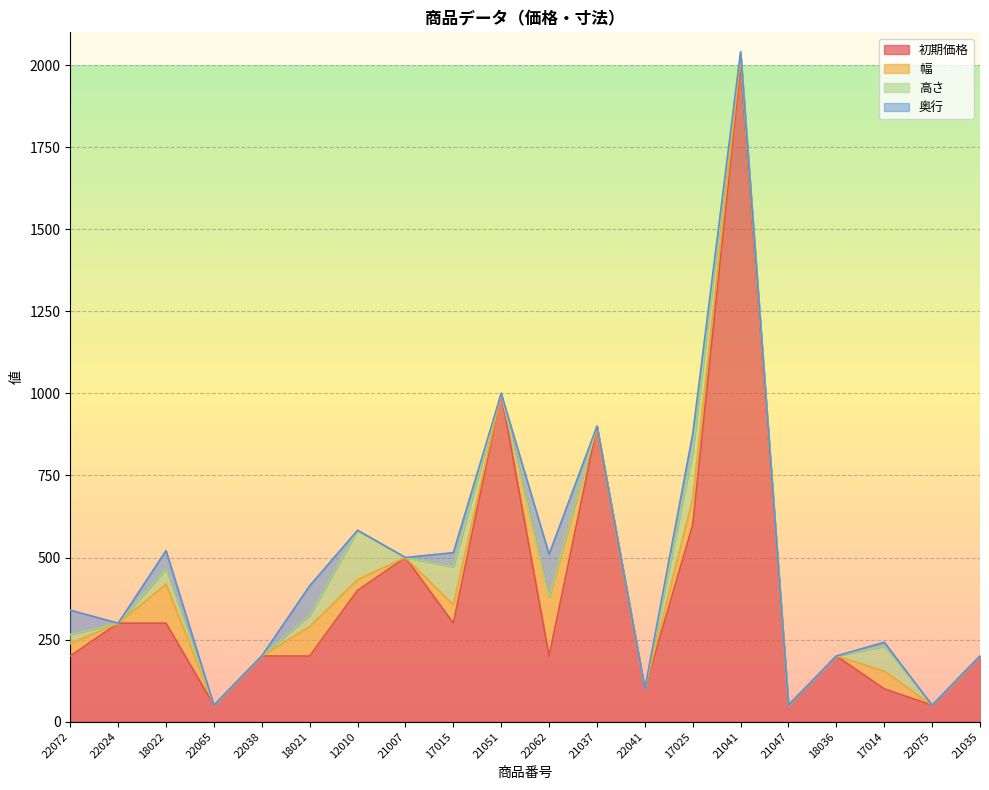

At which category is the sum across all series the highest?

21041